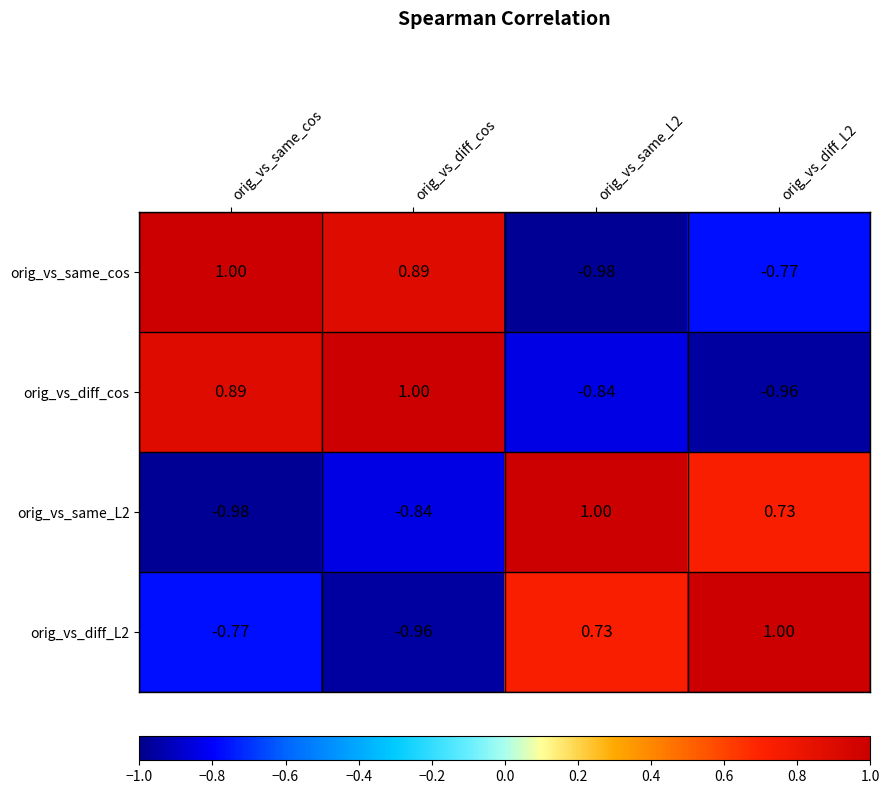

Between orig_vs_same_cos and orig_vs_diff_cos, which series saw the biggest shift?

orig_vs_diff_L2